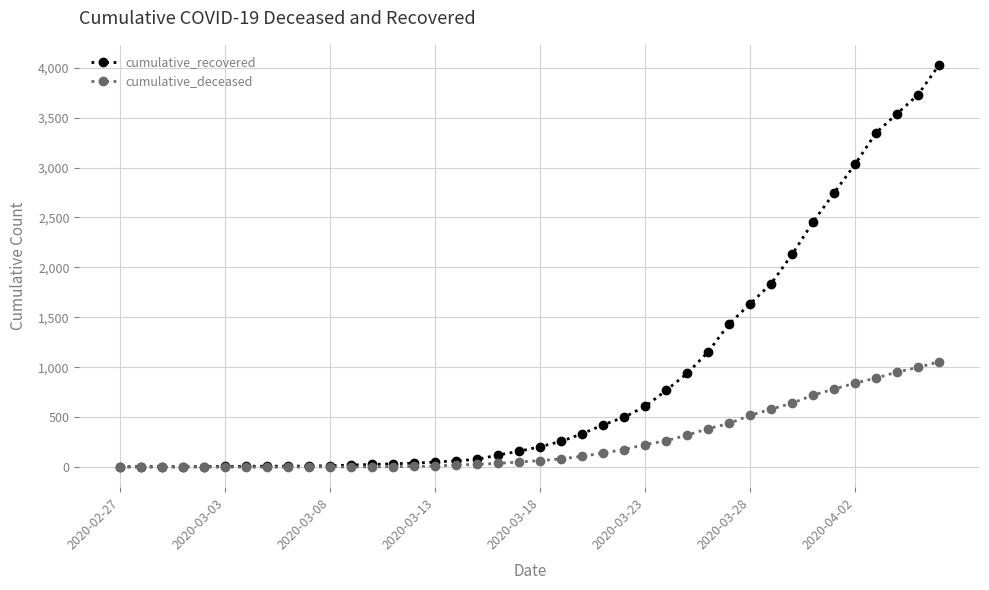

Rank the series by their maximum value, from lowest to highest.

cumulative_deceased, cumulative_recovered